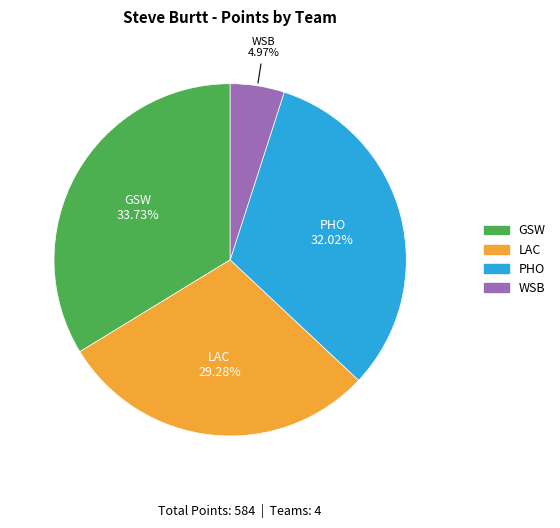

Does PHO account for over 50% of the chart?

No